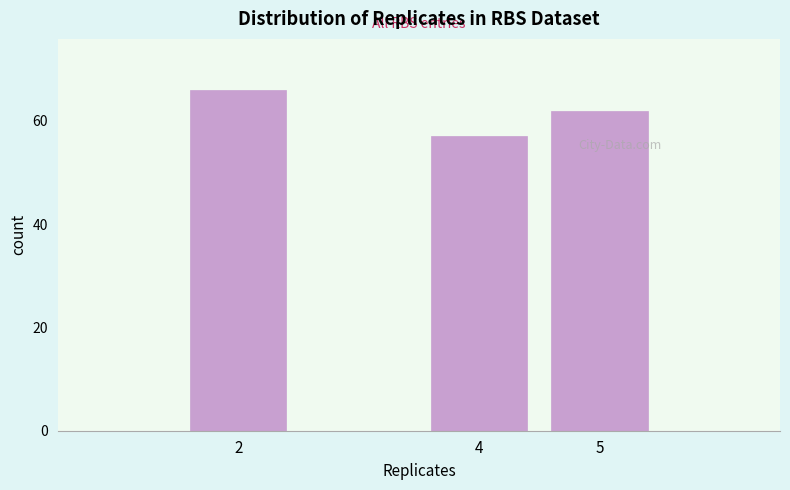

Reading left to right, list all the values displayed in this chart.

2=66	4=57	5=62